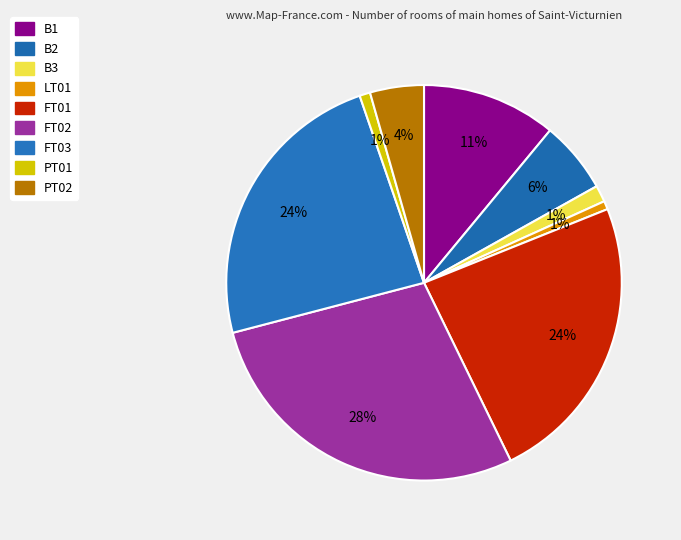

To the nearest percent, what percentage of the pie is B3?

1%